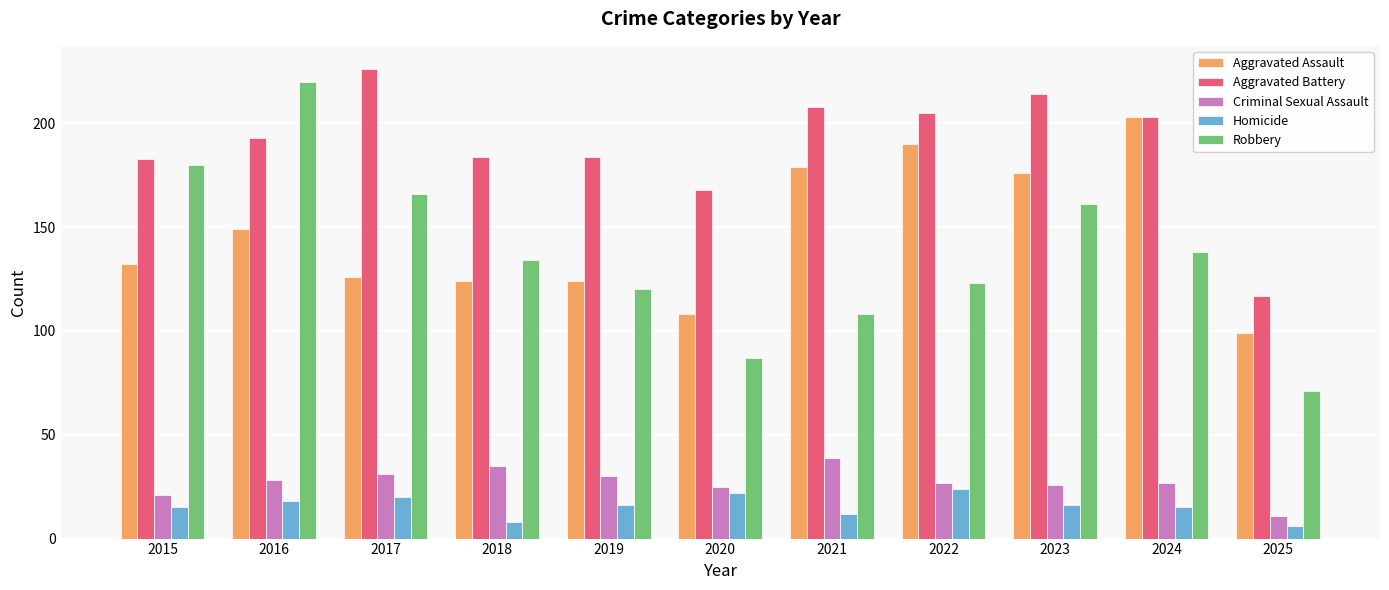

Reading right to left, transcribe all the data shown in this chart.

Aggravated Assault: 99	203	176	190	179	108	124	124	126	149	132
Aggravated Battery: 117	203	214	205	208	168	184	184	226	193	183
Criminal Sexual Assault: 11	27	26	27	39	25	30	35	31	28	21
Homicide: 6	15	16	24	12	22	16	8	20	18	15
Robbery: 71	138	161	123	108	87	120	134	166	220	180